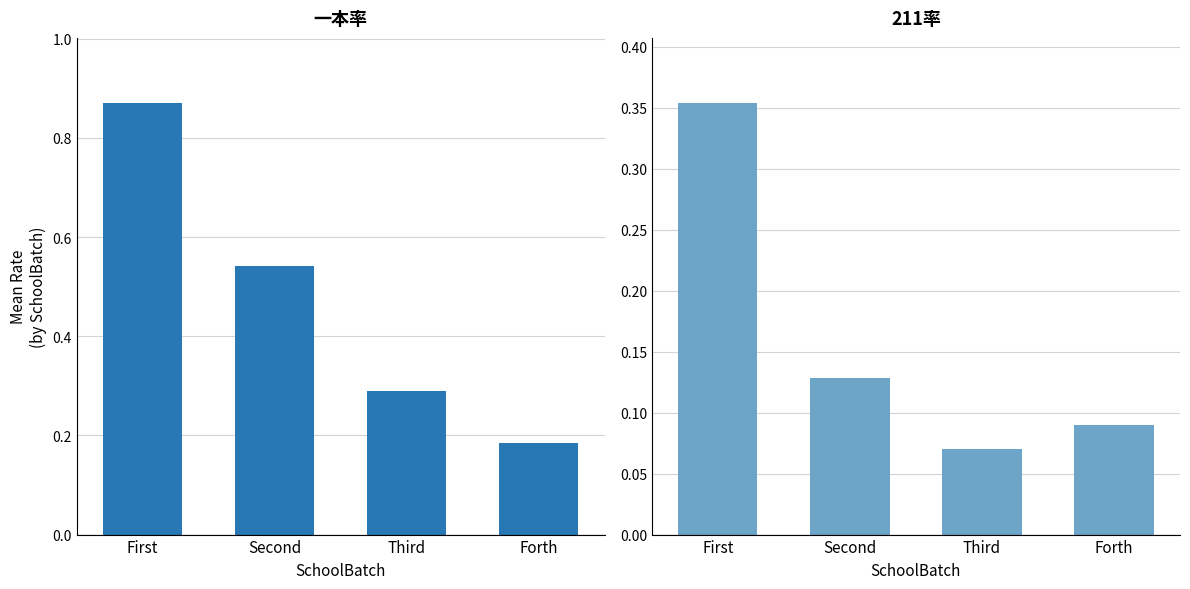

True or false: 211率 has a value of 0.1 at Forth.

False